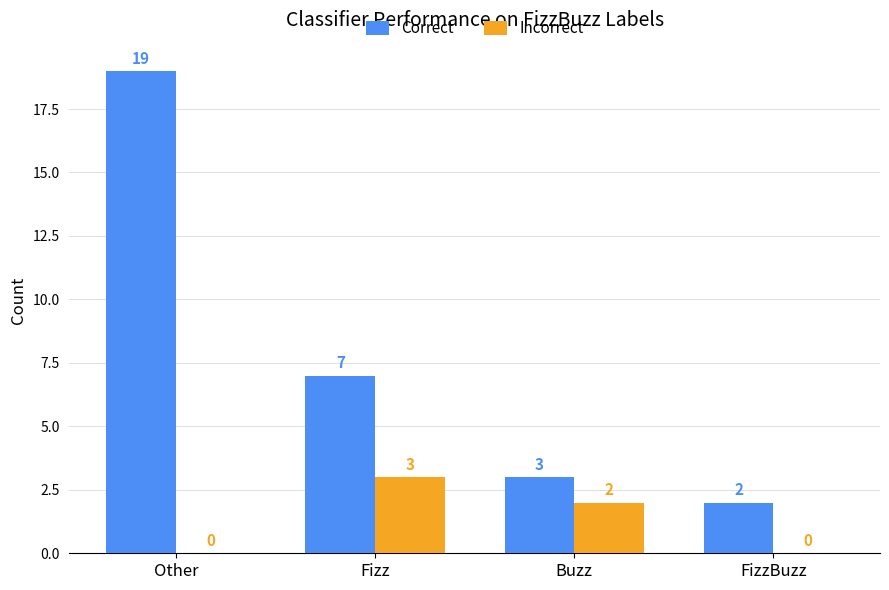

What is the highest value of the Incorrect series?

3